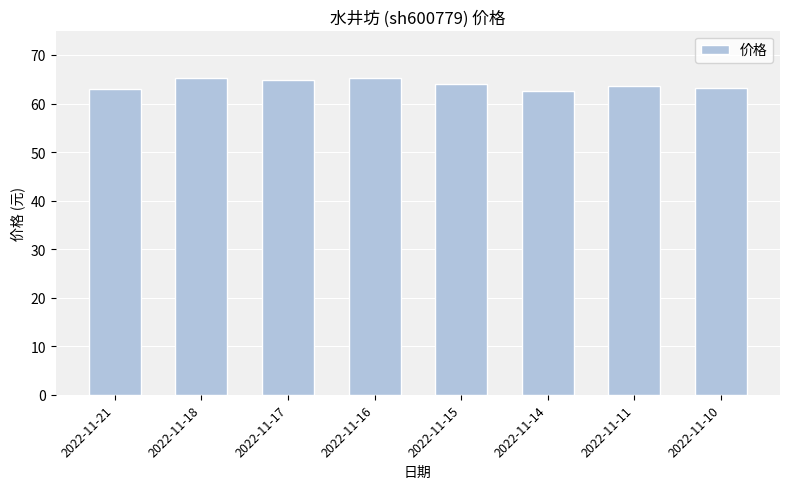

What is the sum of the values at 2022-11-11 and 2022-11-18?

128.9